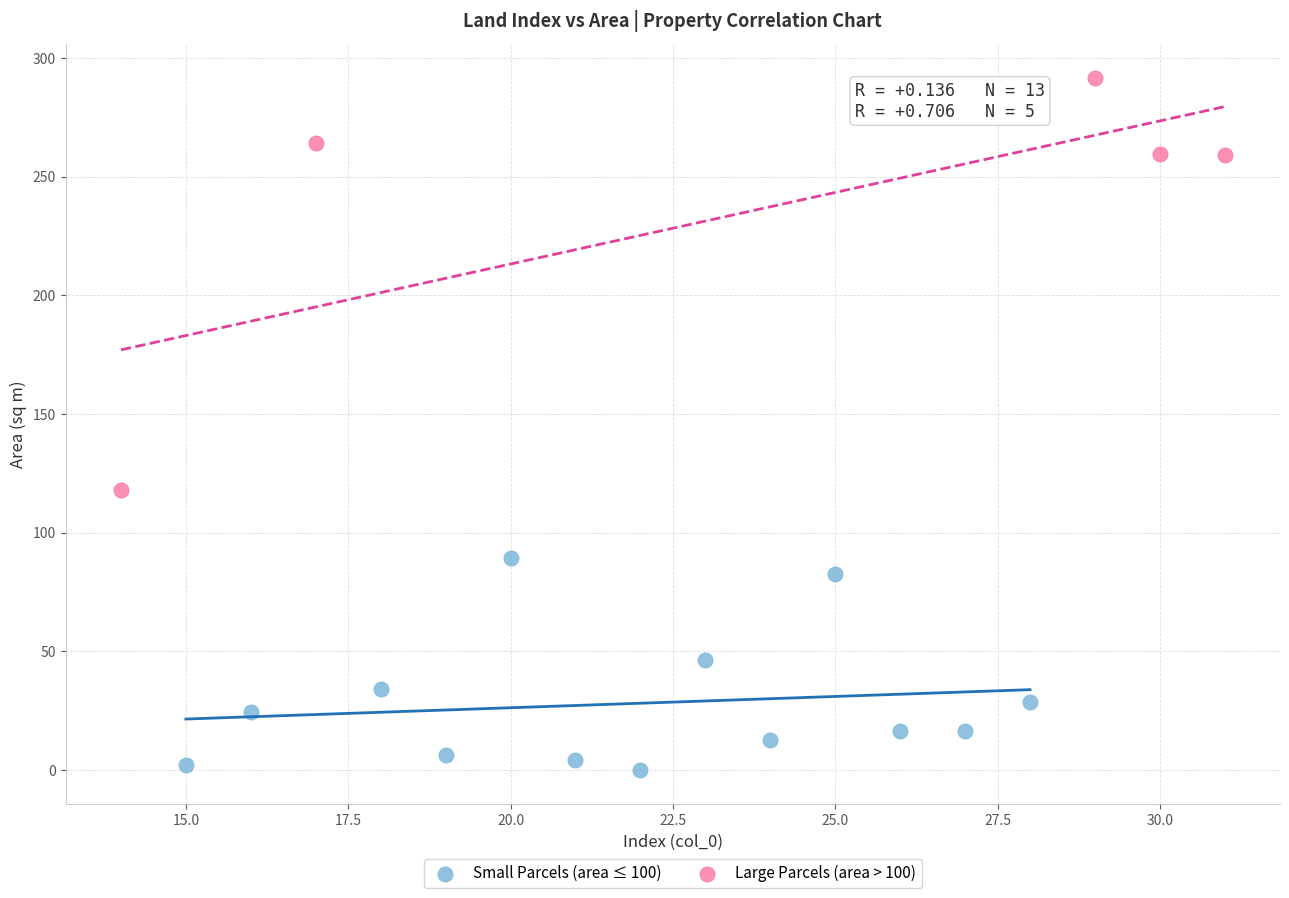

Which series reaches the maximum Y coordinate?

Large Parcels (area > 100)